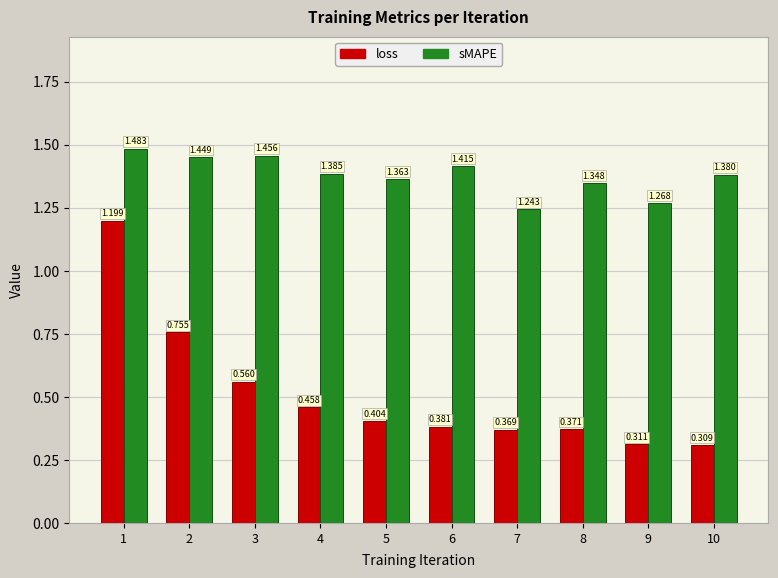

Rank the series by their average value, from lowest to highest.

loss, sMAPE